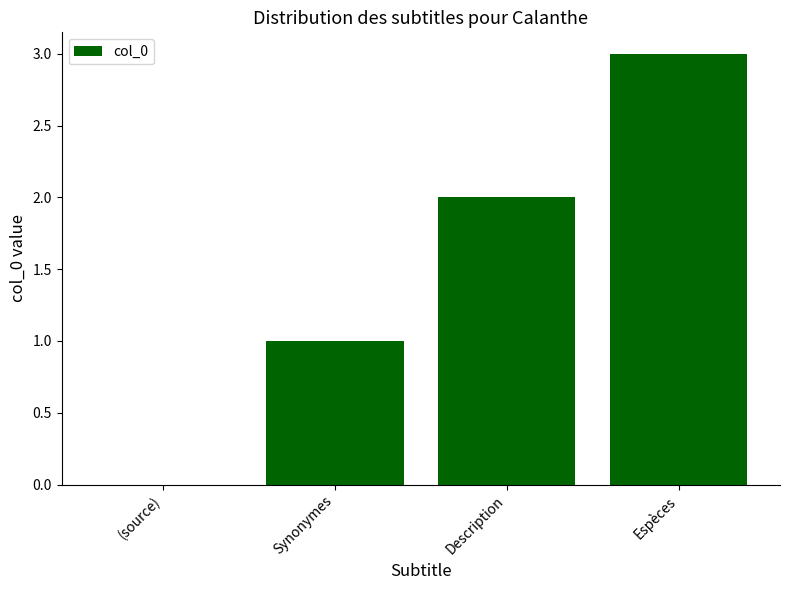

Between Synonymes and (source), which is larger?

Synonymes